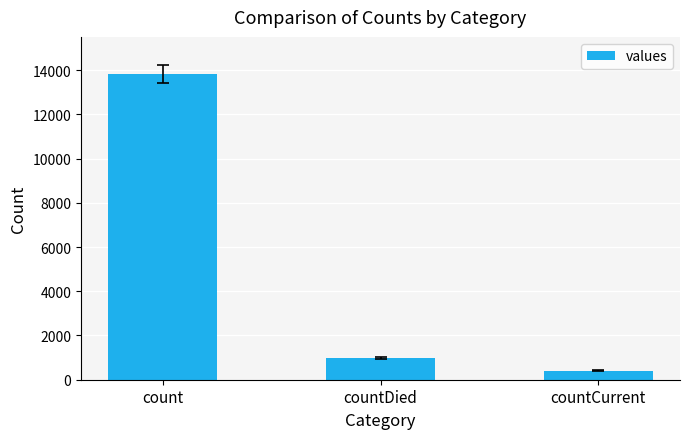

List the labels in order of value, largest first.

count, countDied, countCurrent